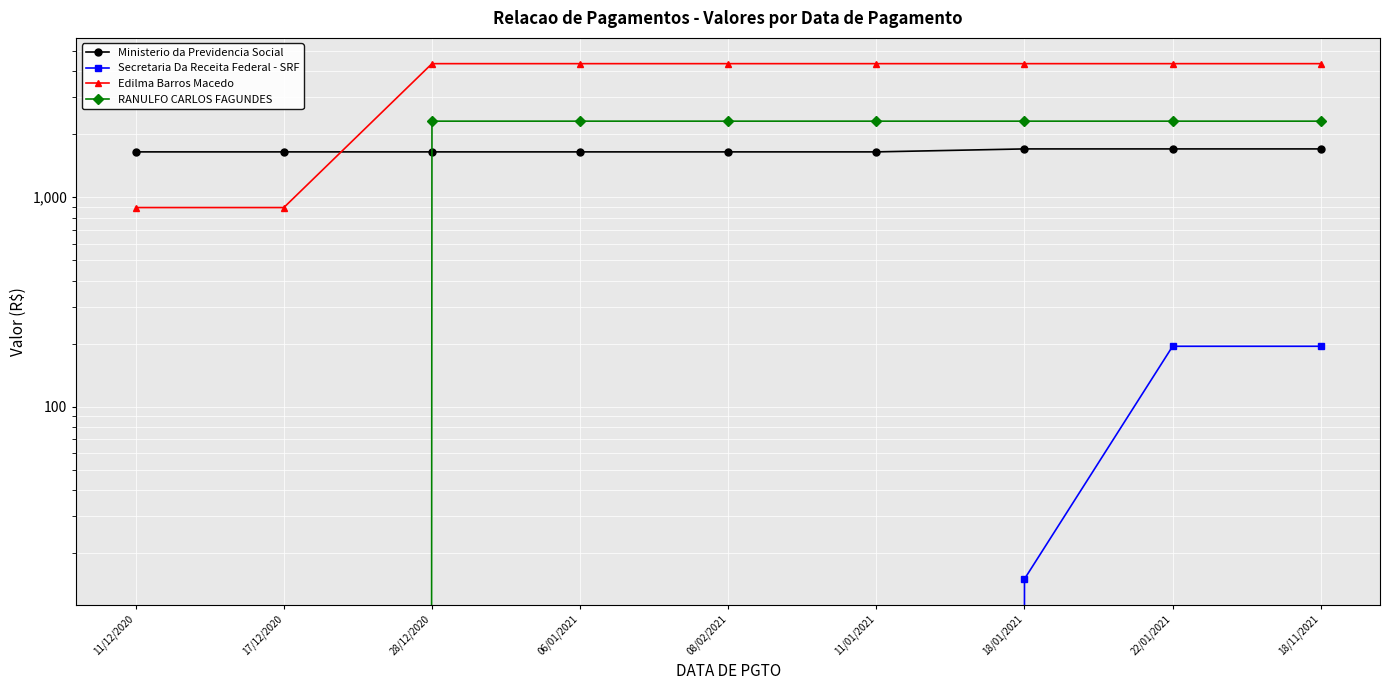

What is the total value across all series at 18/11/2021?

8540.8